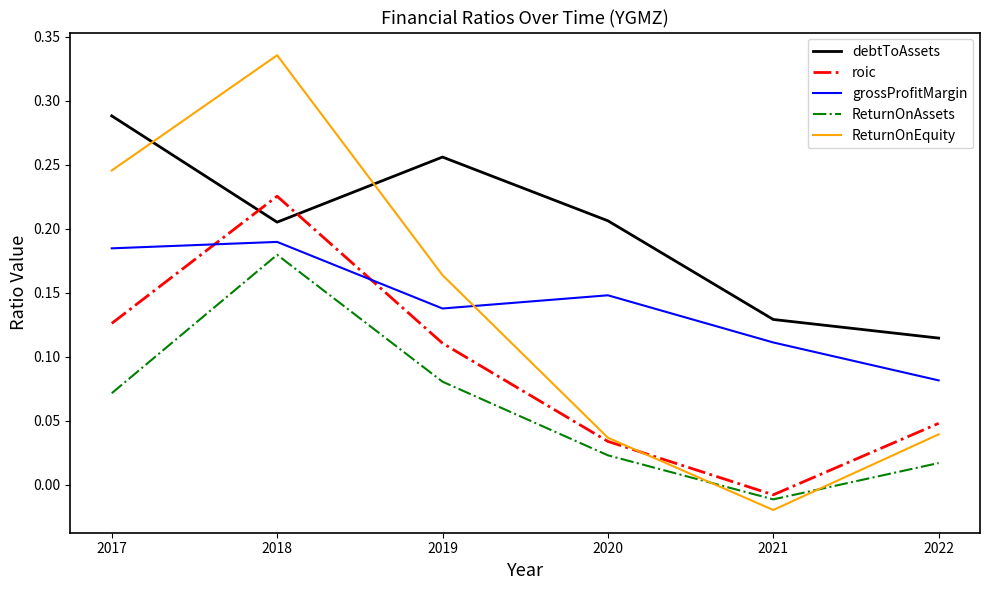

At which label does roic reach its peak?

2018